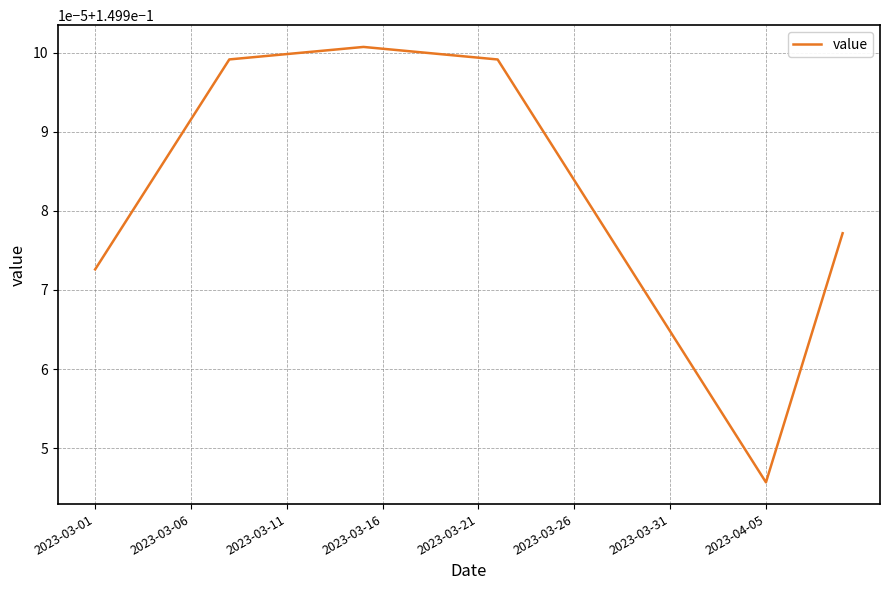

Is this an area chart (filled region under the line)?

No